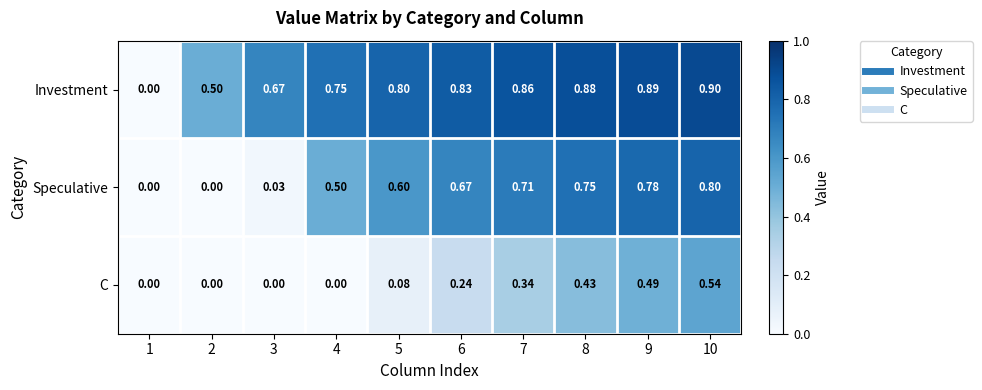

List the series in order of their peak value, highest first.

Investment, Speculative, C